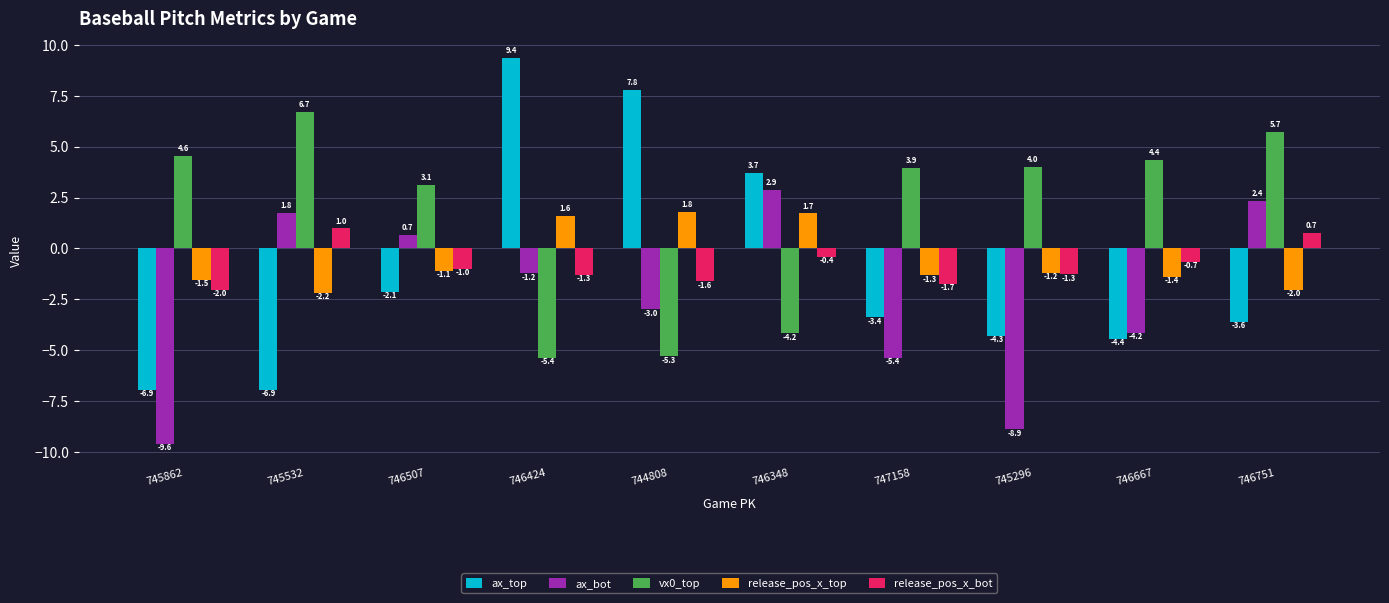

What is the difference between the second highest and minimum values in the release_pos_x_bot series?

2.8